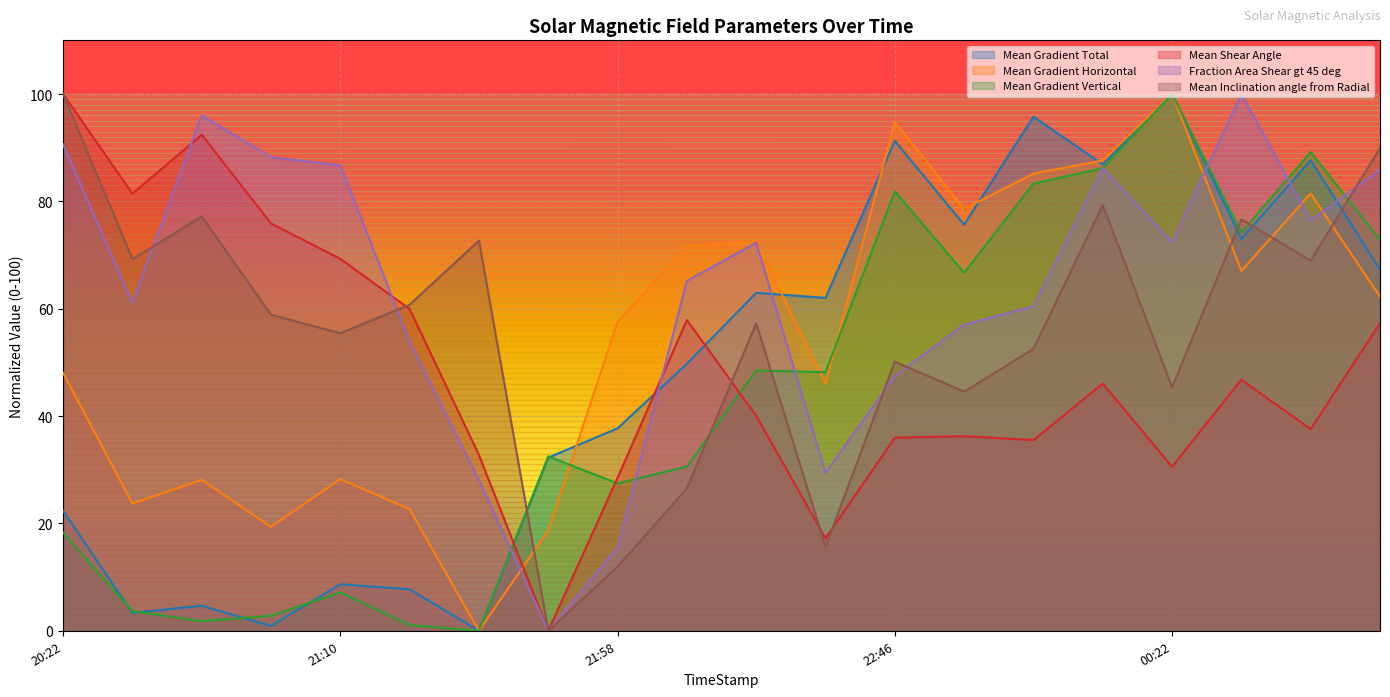

Which series has the largest range (max minus min)?

Mean Gradient Total